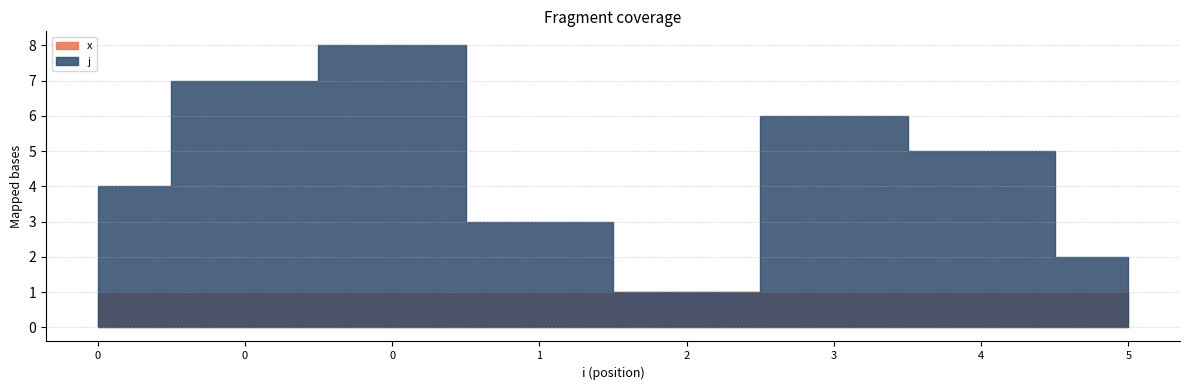

What is the value of the j point at the 8th from the left?

2